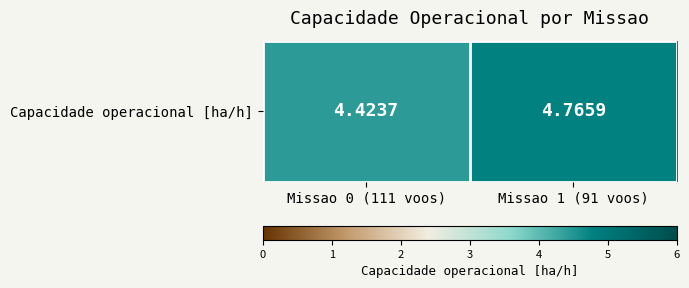

What is the average value?

4.6